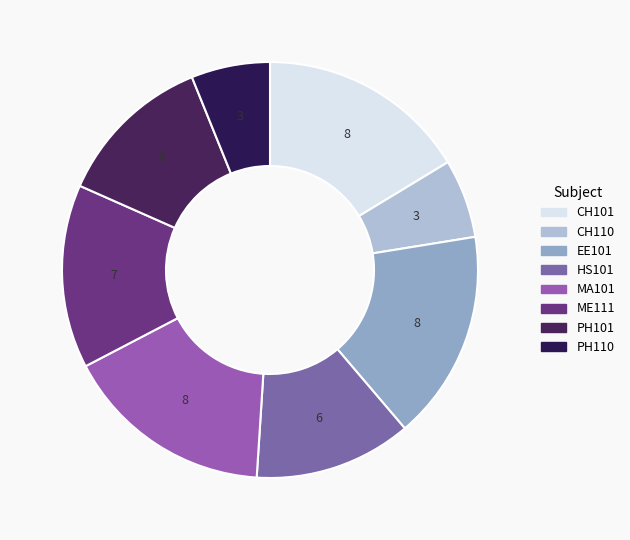

Combined, what portion of the pie is PH110 and HS101?

18.4%